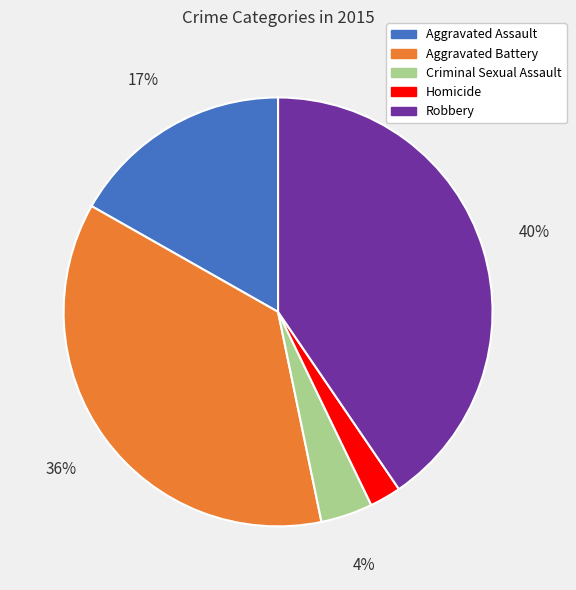

To the nearest percent, what is the difference between the largest and smallest slice percentages?

38%